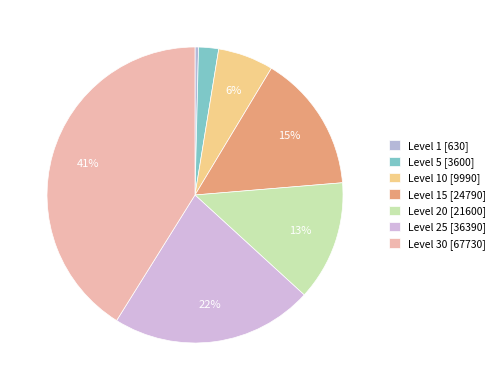

Count the number of slices in the pie.

7